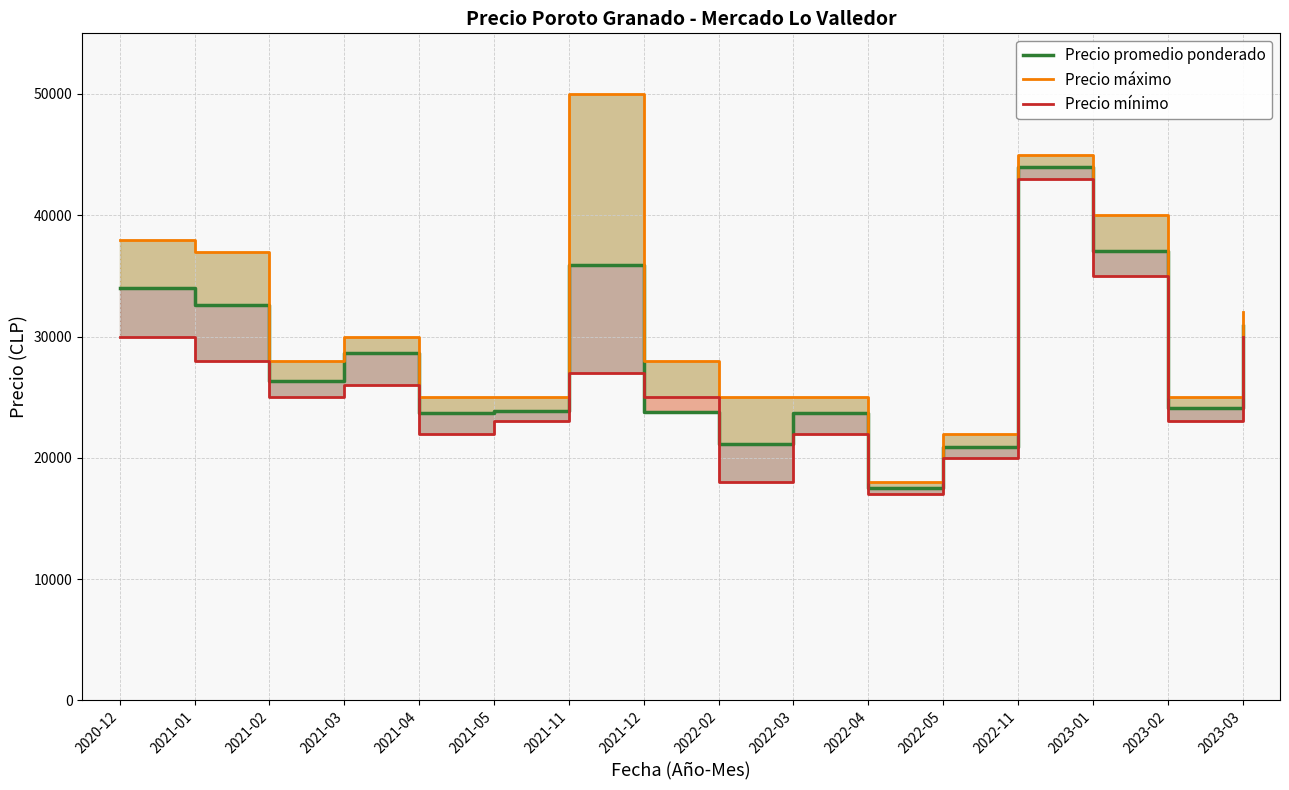

True or false: Precio máximo and Precio promedio ponderado cross at least once.

False